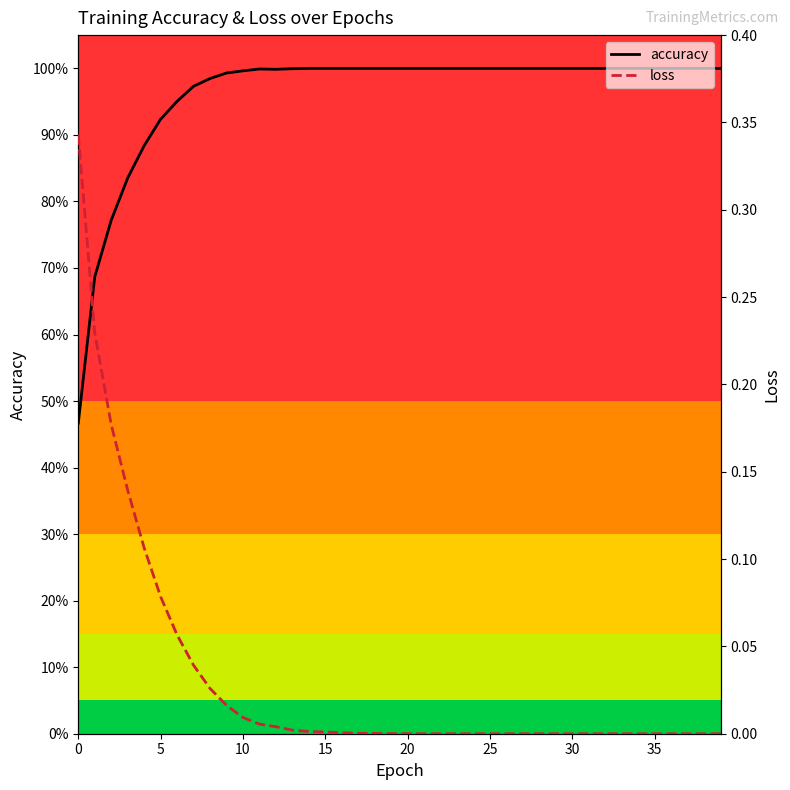

What is the total value across all series at 27?

1.0